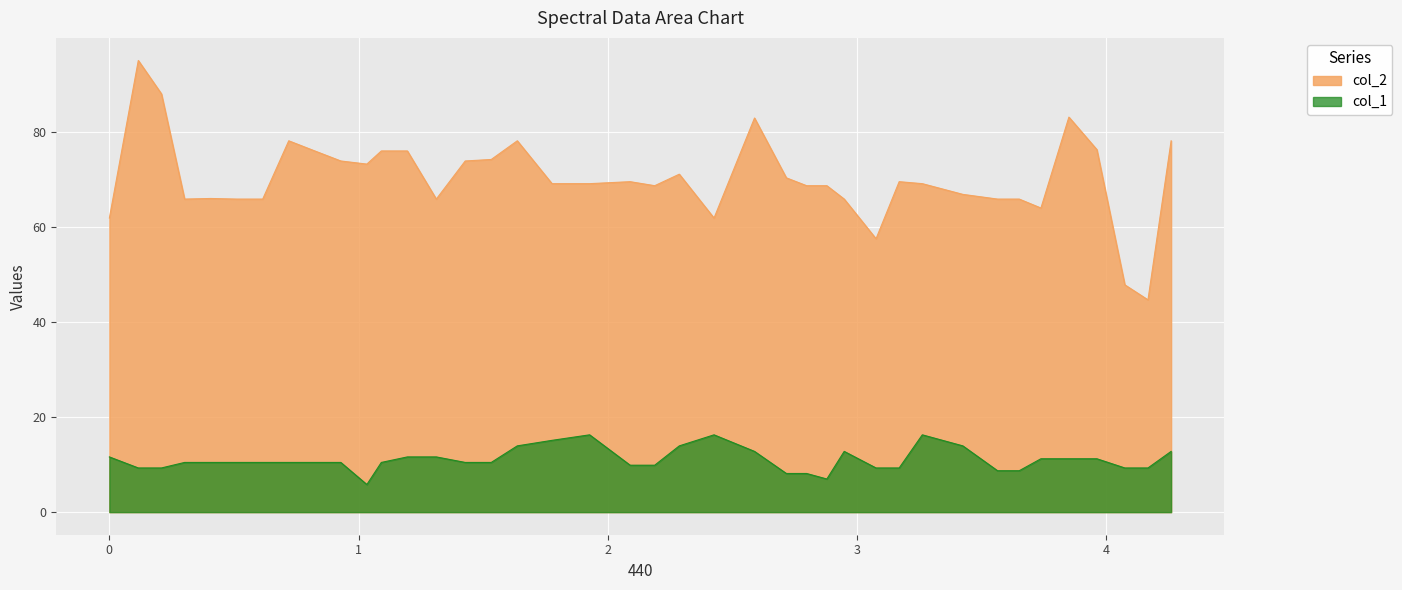

At how many categories does at least one series exceed 12?

40